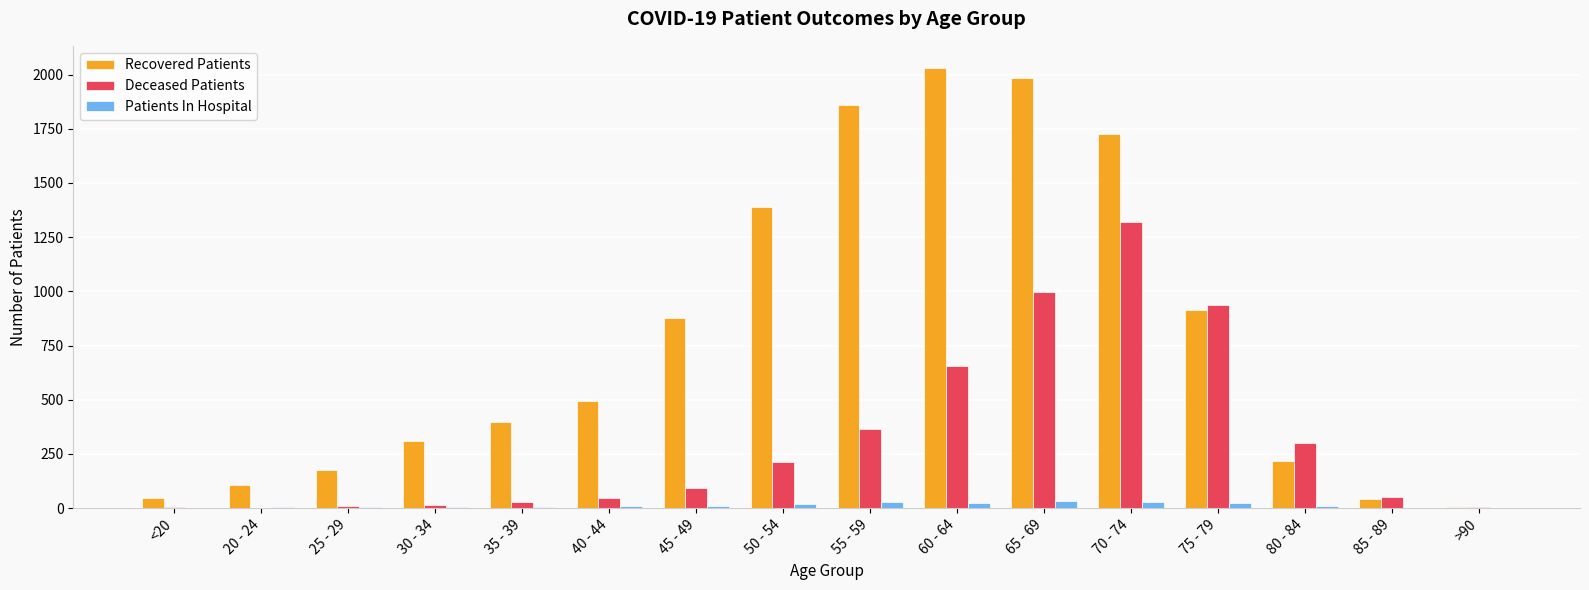

How many categories are shown in the chart?

16